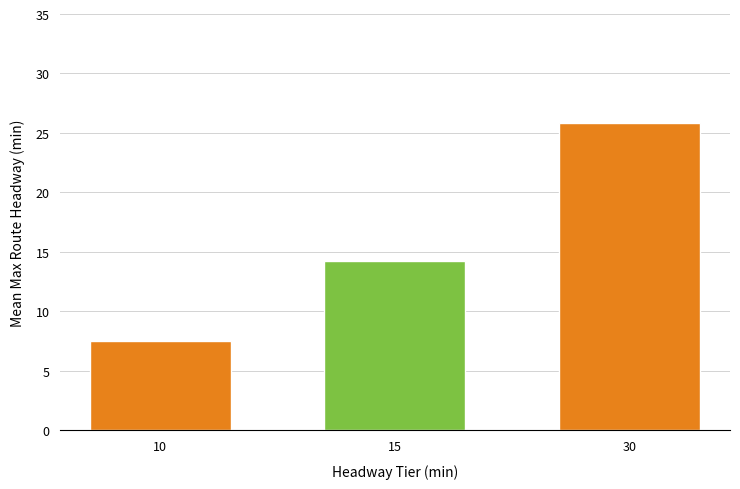

What is the average value?

15.9